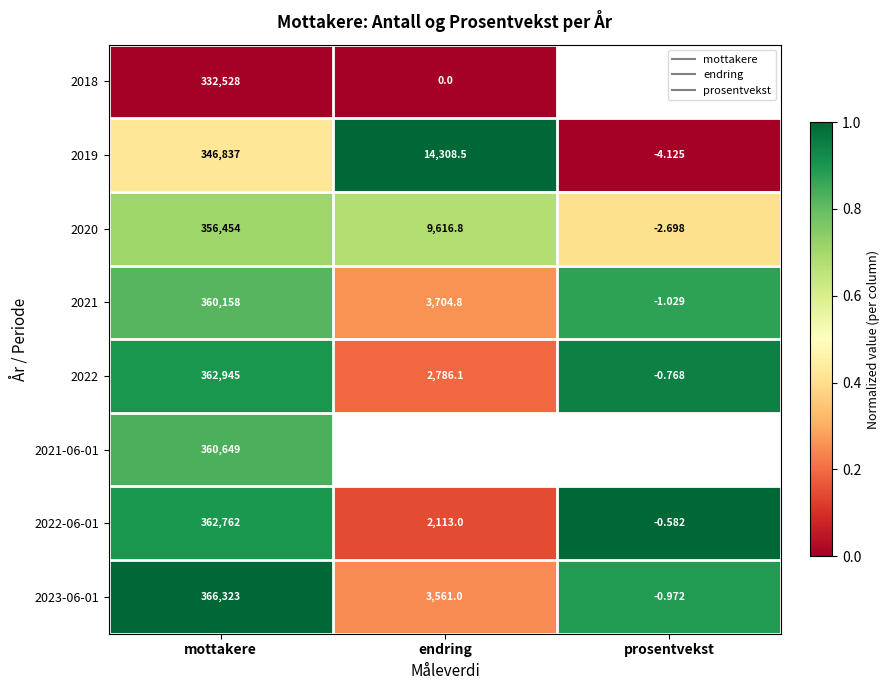

Is it true that 2020 equals 0.4 at prosentvekst?

True